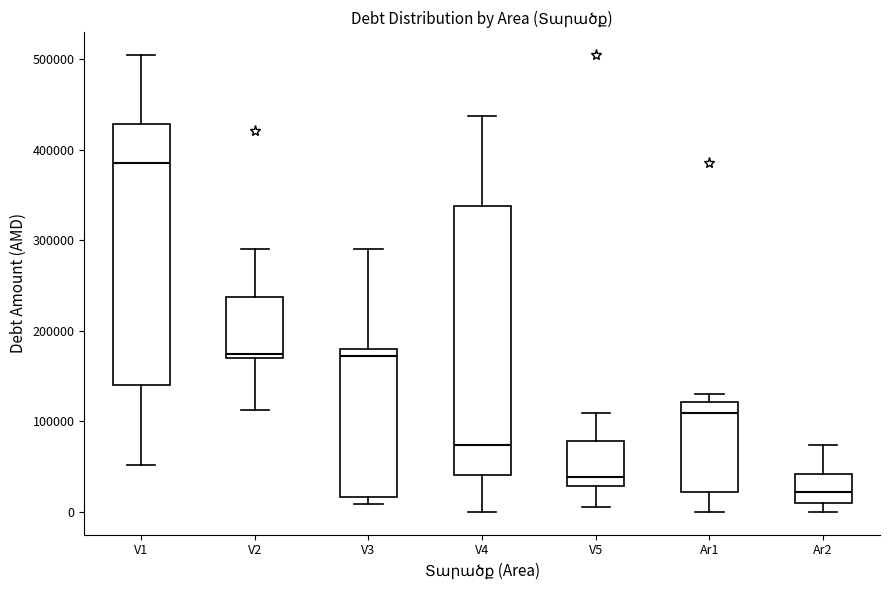

Which box has the highest median line?

V1